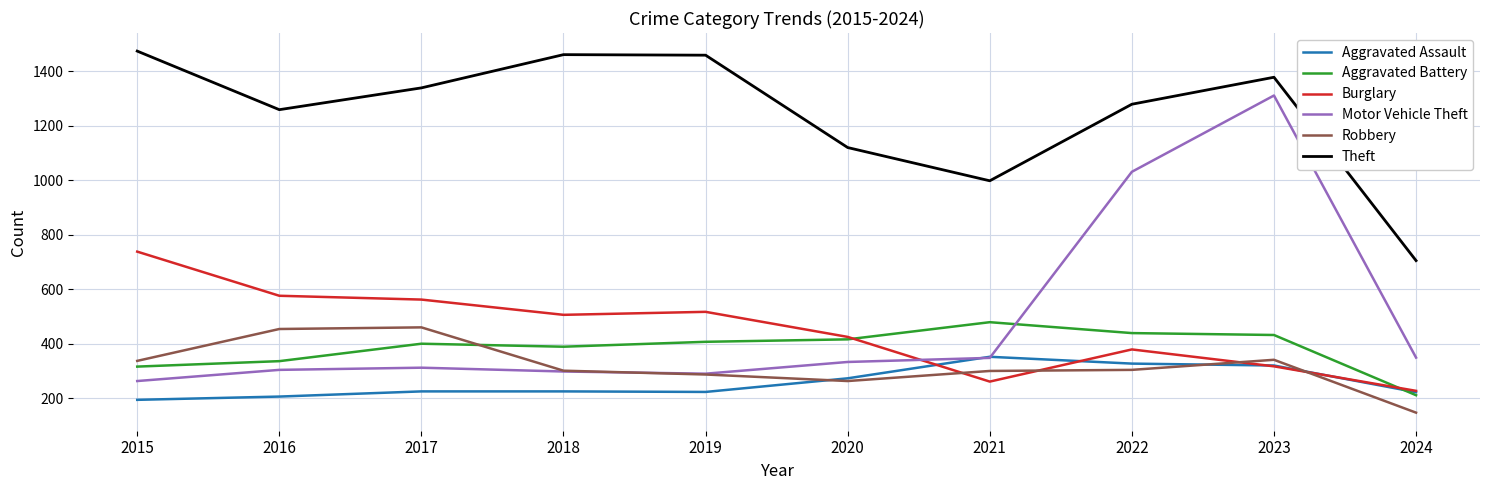

What is the average value of the Burglary series?

451